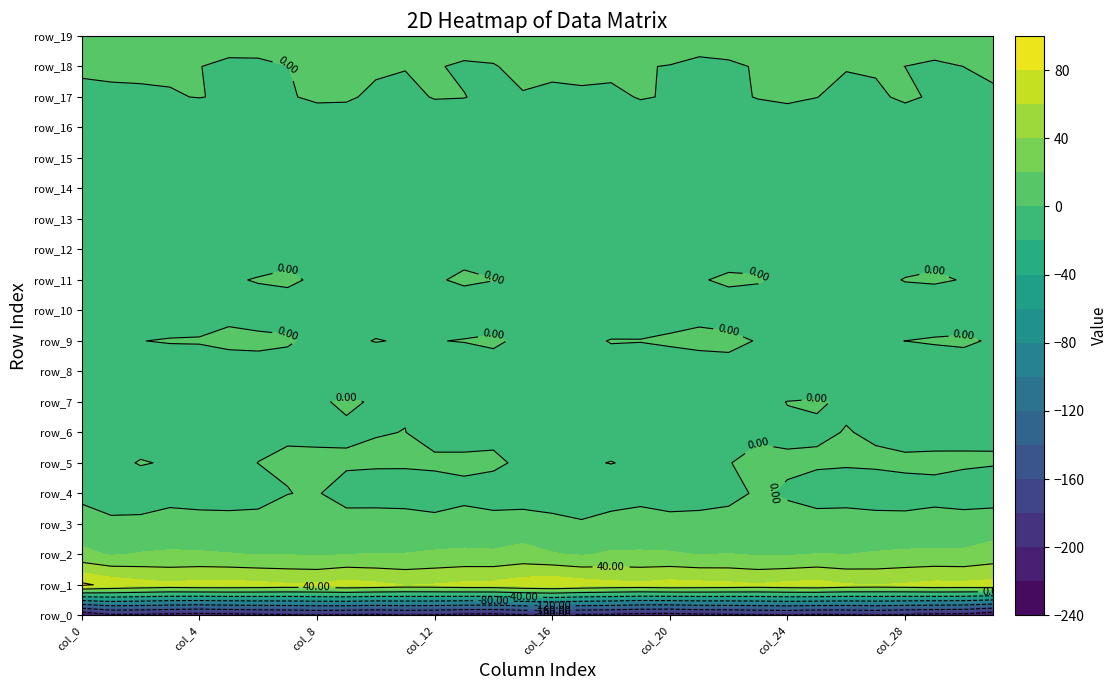

What is the difference between the maximum and minimum values in the row_3 series?

8.9